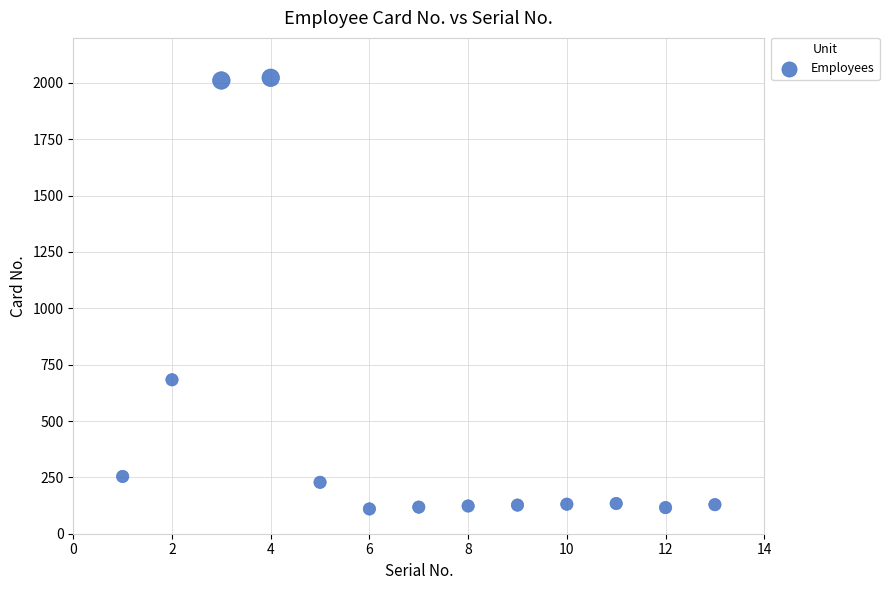

What Y value in the scatter plot is closest to 1066?

683